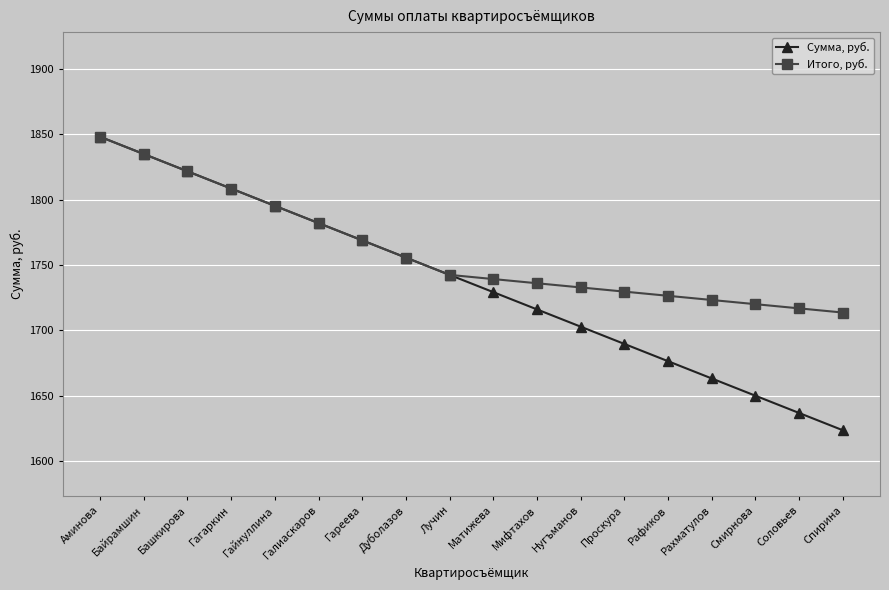

What are all the series names shown in the legend?

Сумма, руб., Итого, руб.